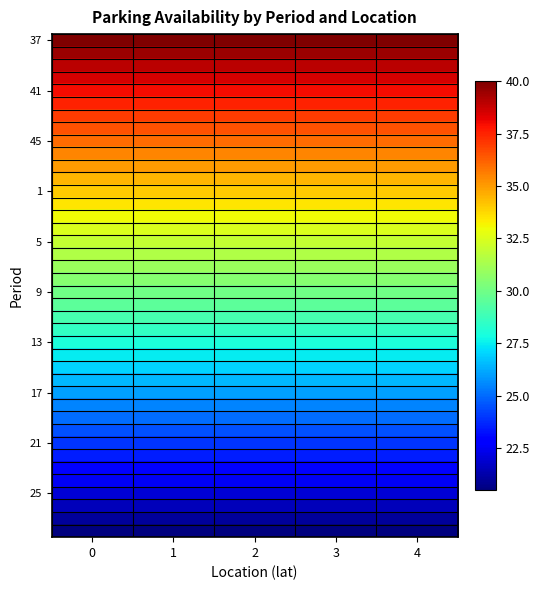

Between 2 and 4, which series saw the biggest shift?

37